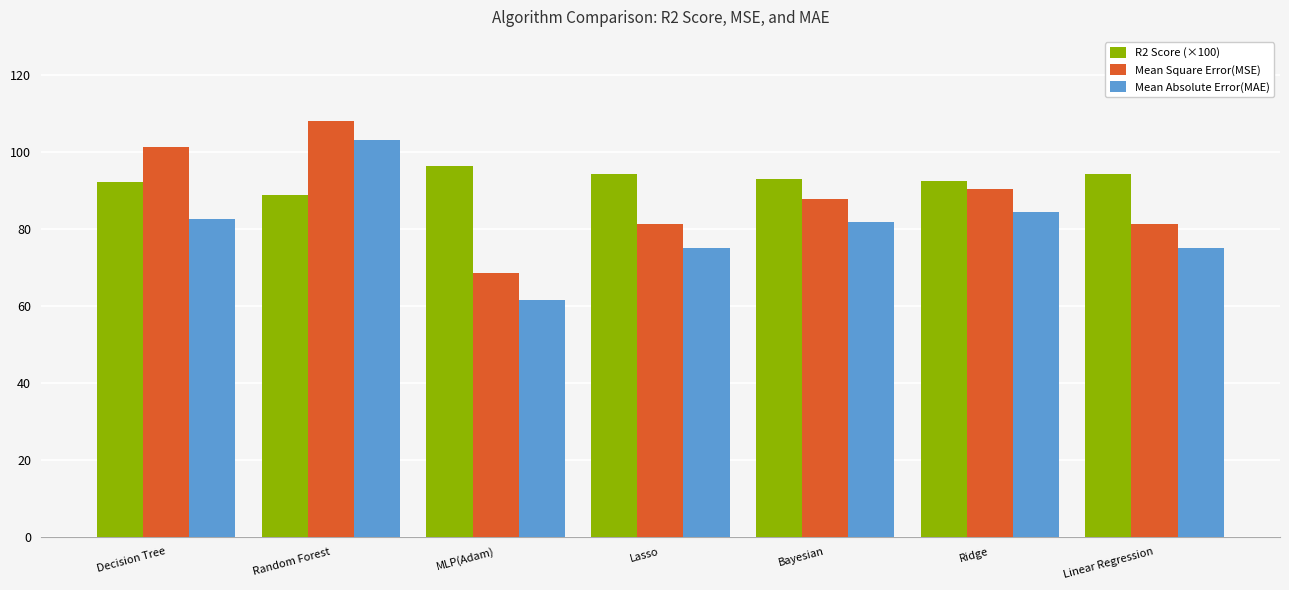

What is the total value across all series at Random Forest?

300.3